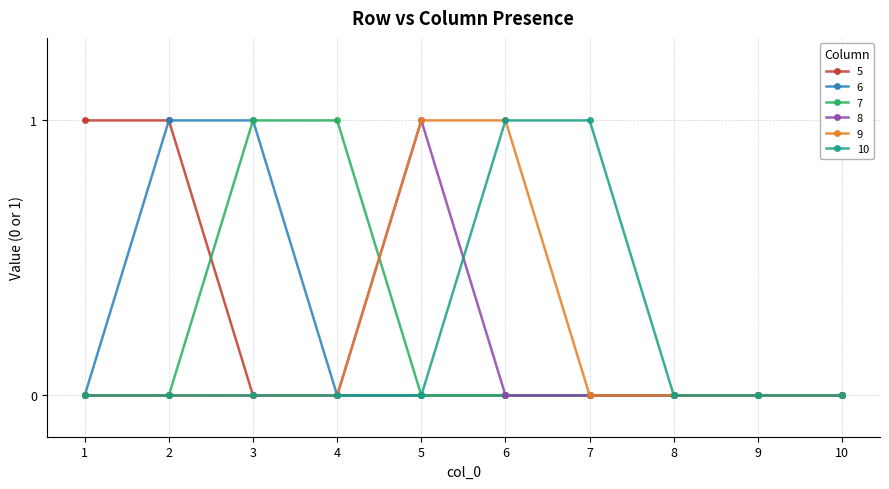

Is the value of 5 at 2 greater than the value of 7 at 9?

Yes